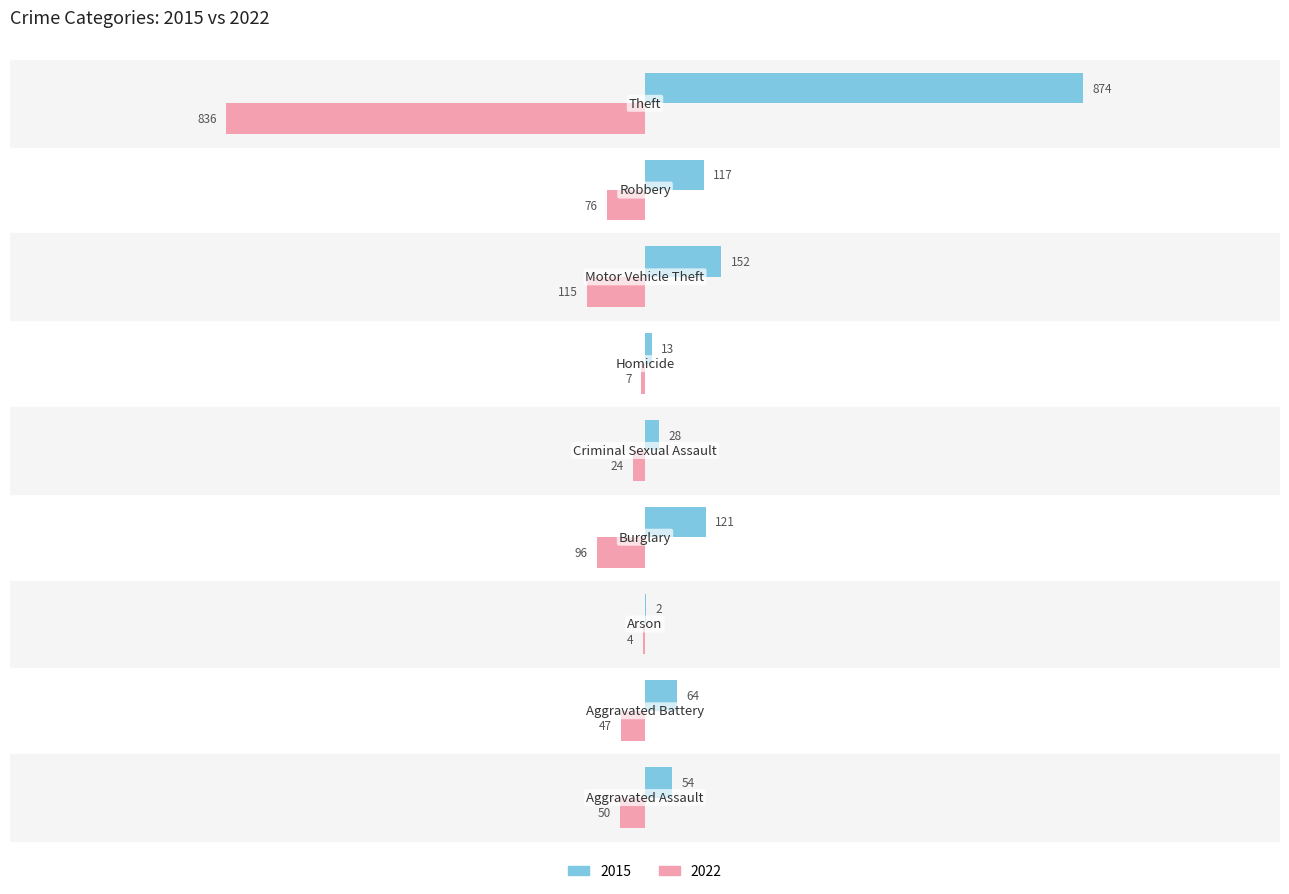

What is the maximum value shown in the chart?

874